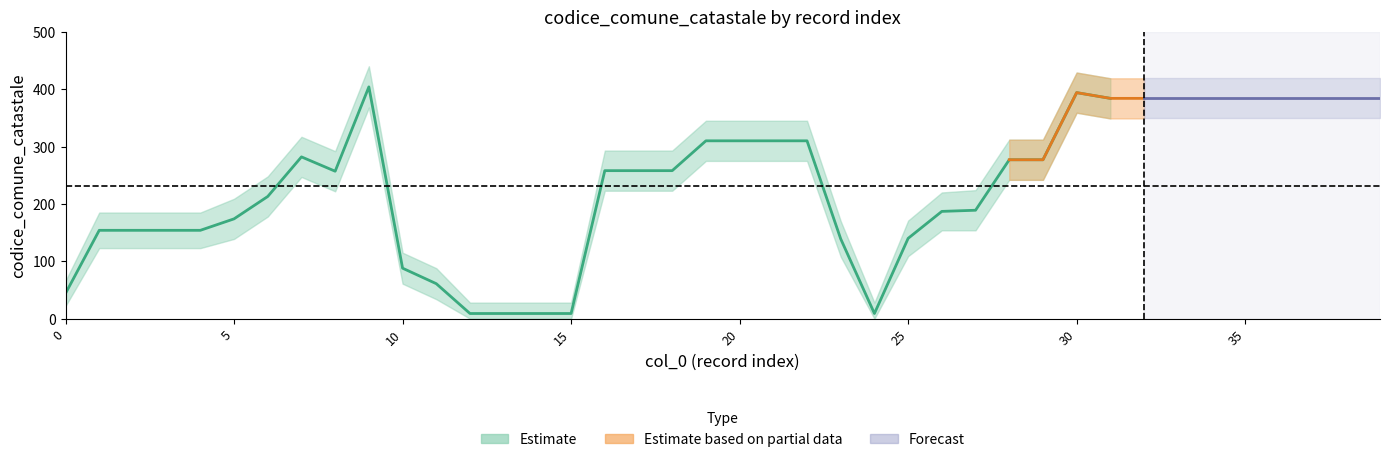

Reading left to right, what are all the values shown in this chart?

codice_comune_catastale_mid: 0=44	1=154	2=154	3=154	4=154	5=174	6=213	7=282	8=257	9=404	10=88	11=61	12=9	13=9	14=9	15=9	16=258	17=258	18=258	19=310	20=310	21=310	22=310	23=139	24=9	25=140	26=187	27=189	28=277	29=277	30=394	31=384	32=384	33=384	34=384	35=384	36=384	37=384	38=384	39=384
codice_comune_catastale_upper: 0=66	1=185	2=185	3=185	4=185	5=209	6=248	7=317	8=292	9=440	10=115	11=88	12=28	13=28	14=28	15=28	16=293	17=293	18=293	19=345	20=345	21=345	22=345	23=170	24=28	25=171	26=220	27=224	28=312	29=312	30=429	31=419	32=419	33=419	34=419	35=419	36=419	37=419	38=419	39=419
codice_comune_catastale_lower: 0=22	1=123	2=123	3=123	4=123	5=139	6=178	7=247	8=222	9=368	10=61	11=34	12=0	13=0	14=0	15=0	16=223	17=223	18=223	19=275	20=275	21=275	22=275	23=108	24=0	25=109	26=154	27=154	28=242	29=242	30=359	31=349	32=349	33=349	34=349	35=349	36=349	37=349	38=349	39=349